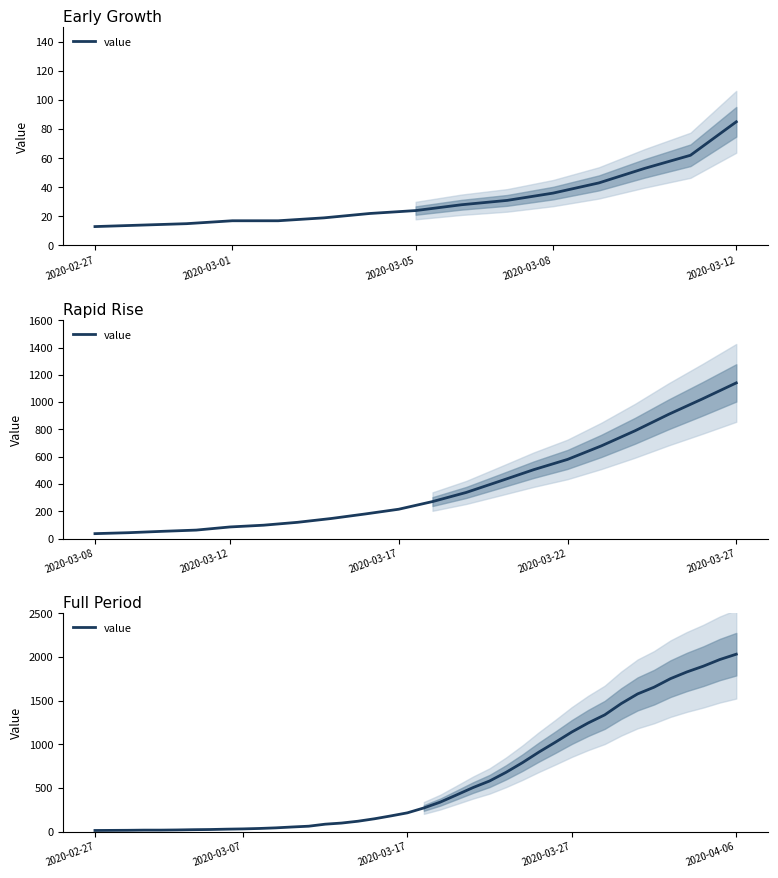

How many categories are shown in the chart?

40